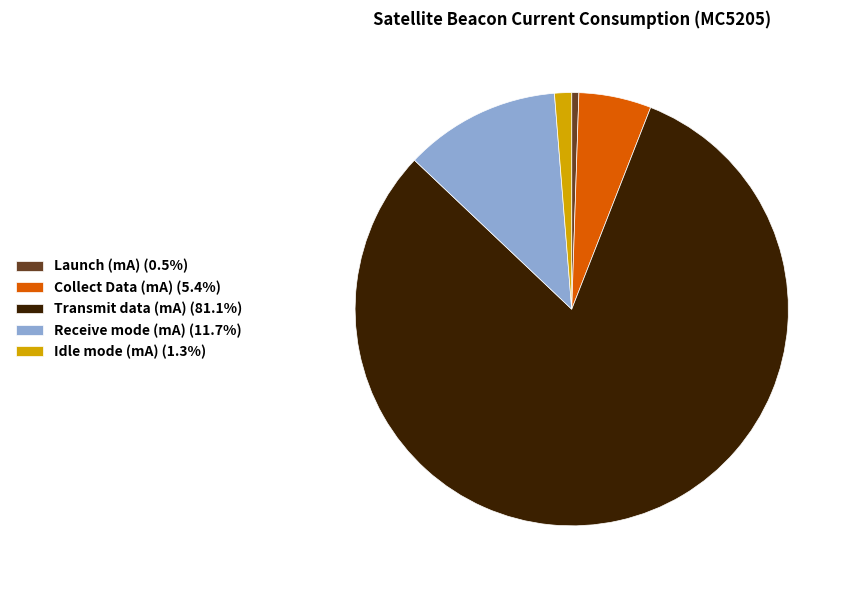

Is Transmit data (mA) the majority of the pie?

Yes